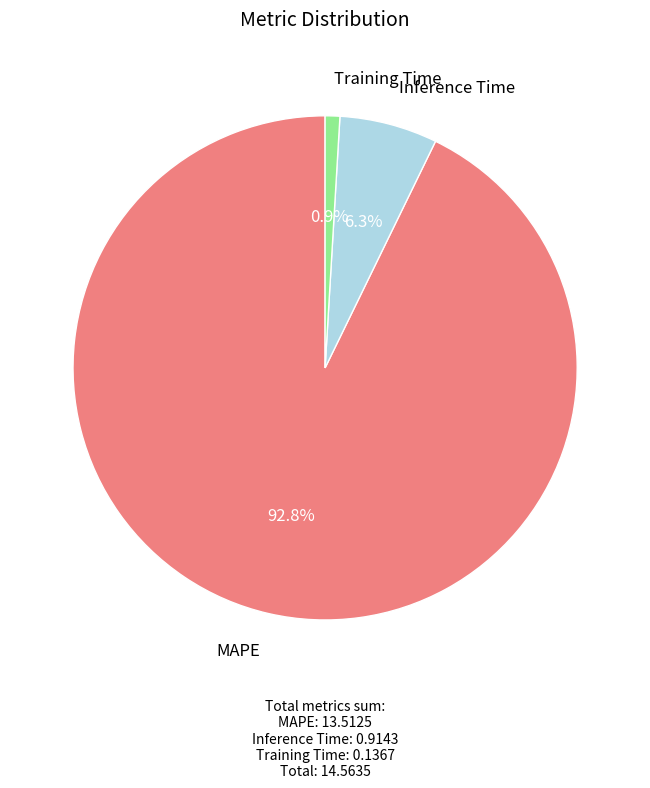

Is there any slice that represents more than half of the pie?

Yes